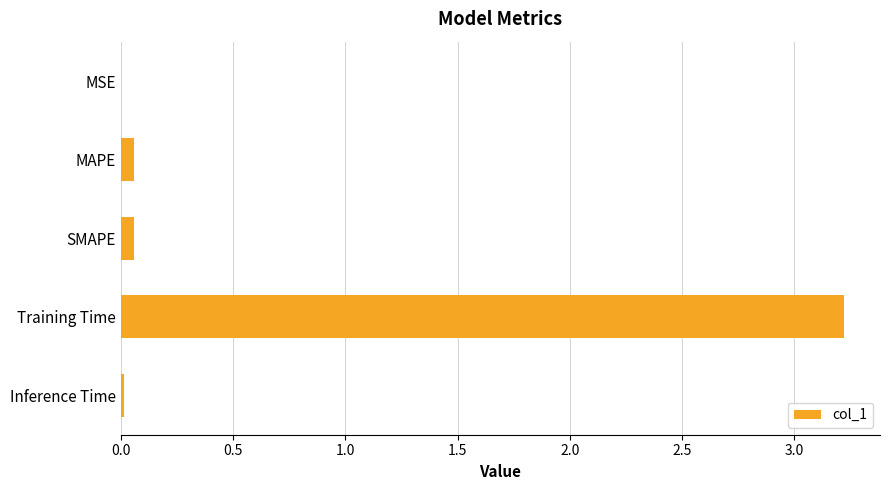

Is it true that the value at Training Time is 3.2?

True